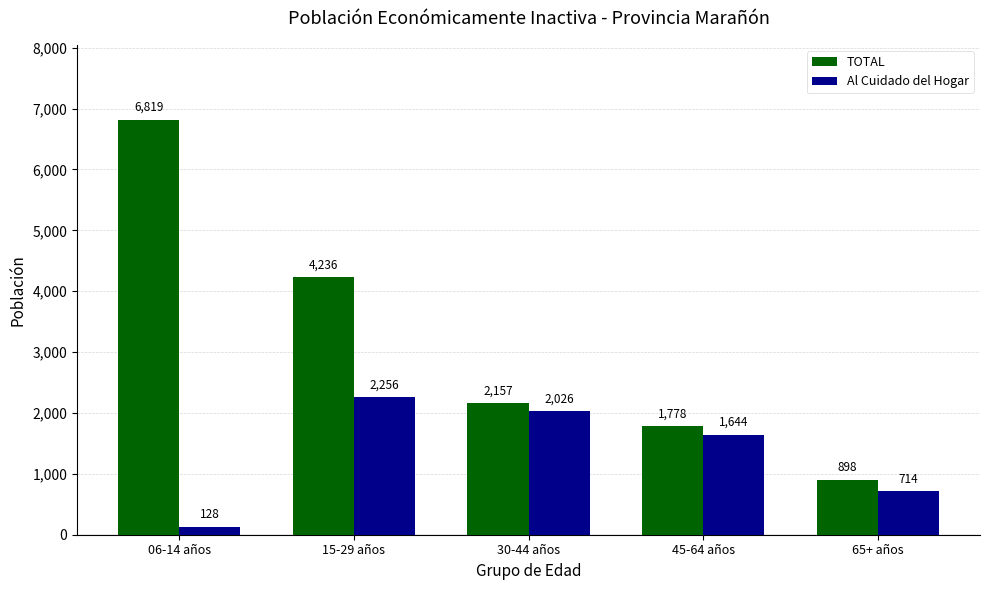

Reading left to right, what are all the values shown in this chart?

TOTAL: 06-14 años=6819	15-29 años=4236	30-44 años=2157	45-64 años=1778	65+ años=898
Al Cuidado del Hogar: 06-14 años=128	15-29 años=2256	30-44 años=2026	45-64 años=1644	65+ años=714